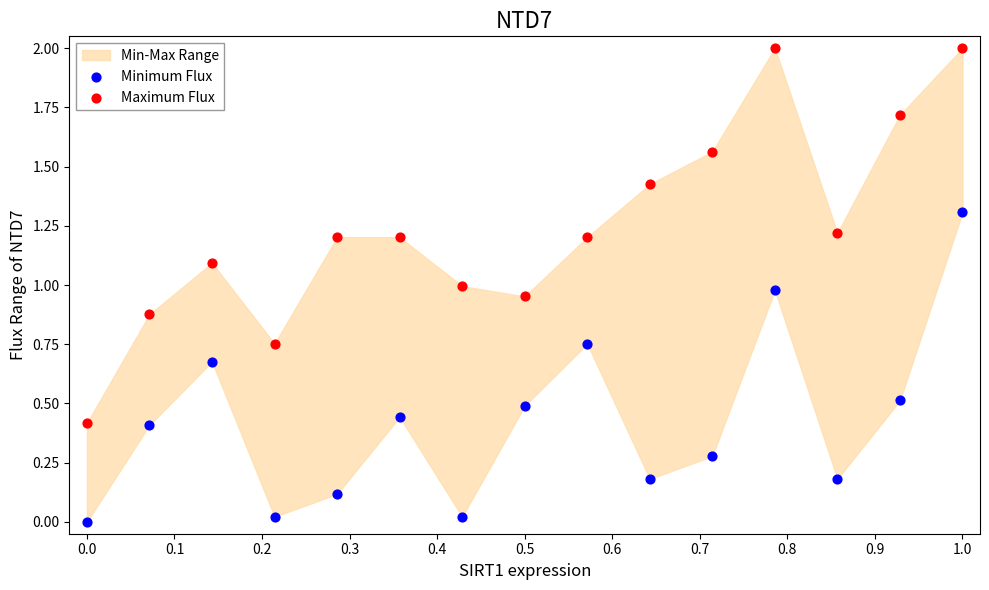

Across all data points, what is the range of Y values (max minus min)?

2.0